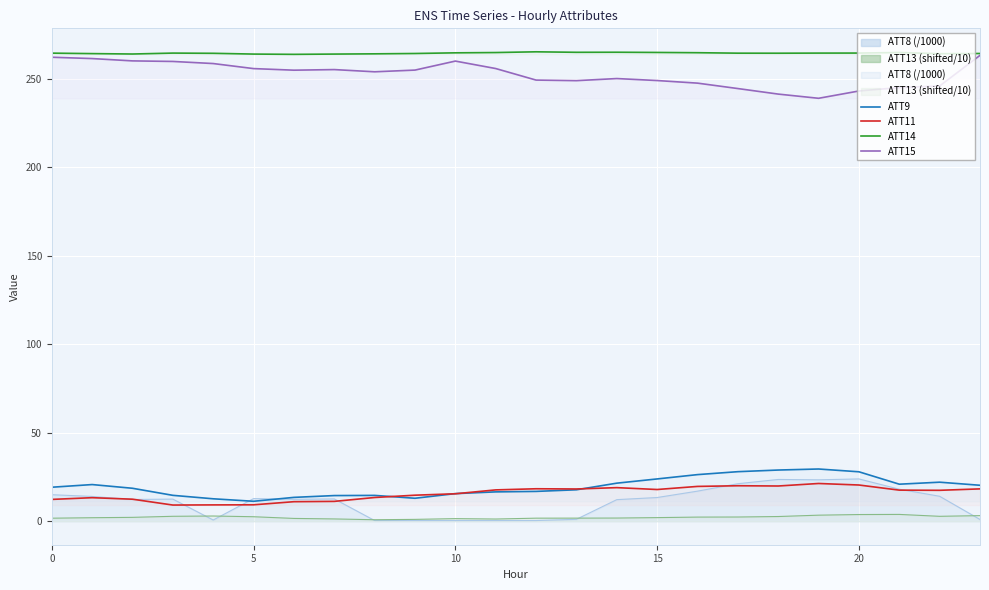

Which label corresponds to the largest value in the chart?

12